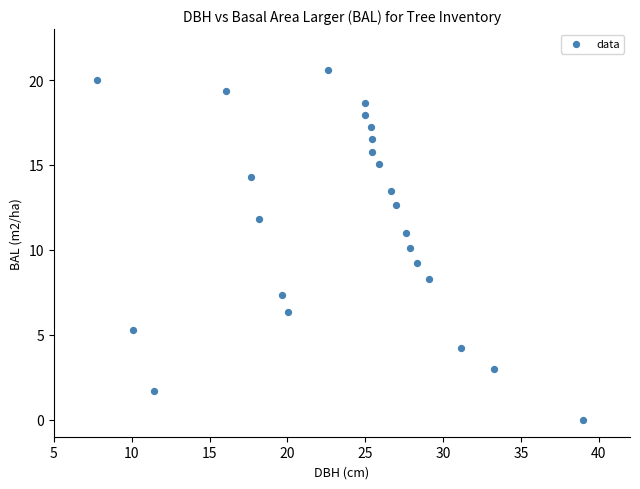

What is the range of X values (max minus min)?

31.2